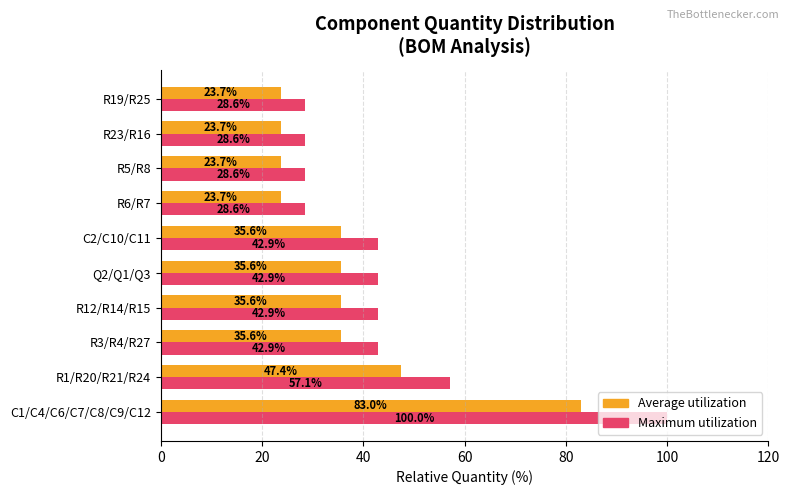

What is the maximum value shown in the chart?

100.0